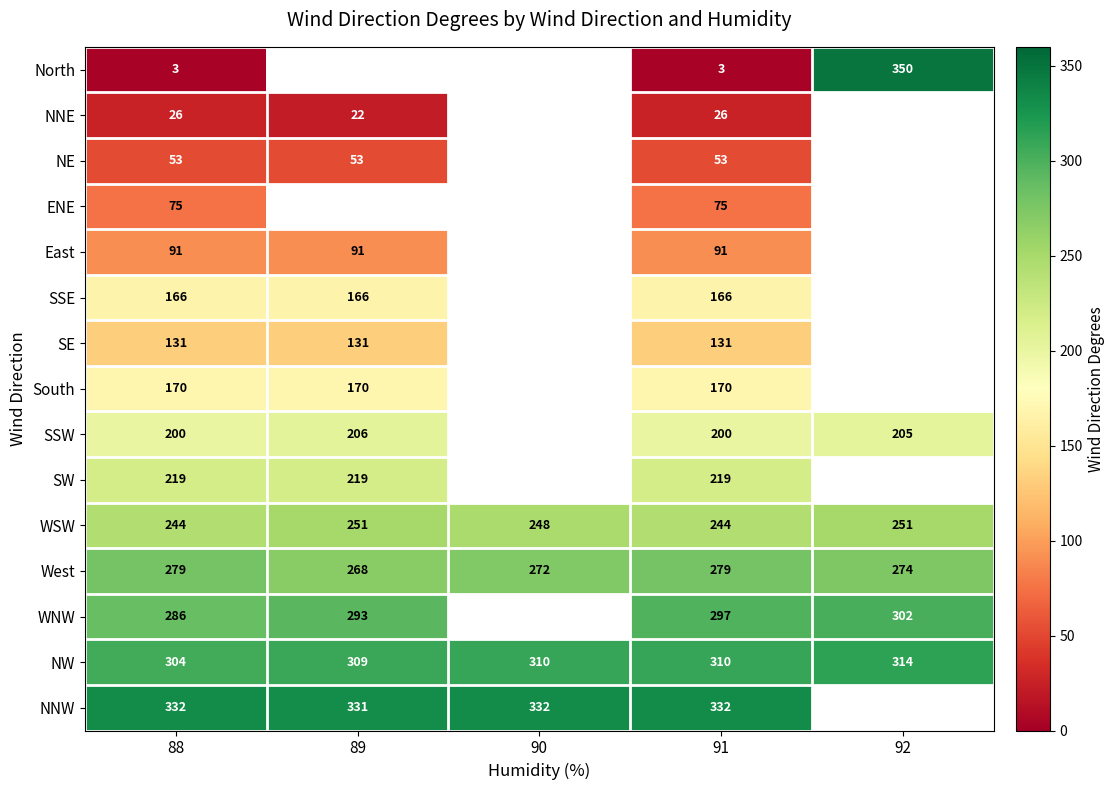

What is the sum of the WSW values at 89 and 90?

499